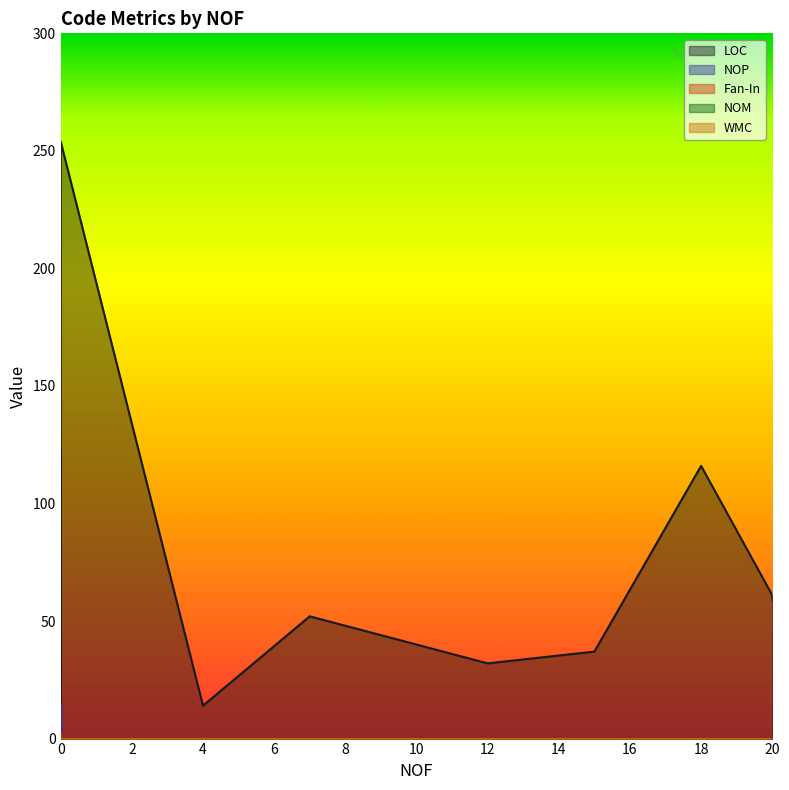

True or false: LOC and NOM intersect in this chart.

False